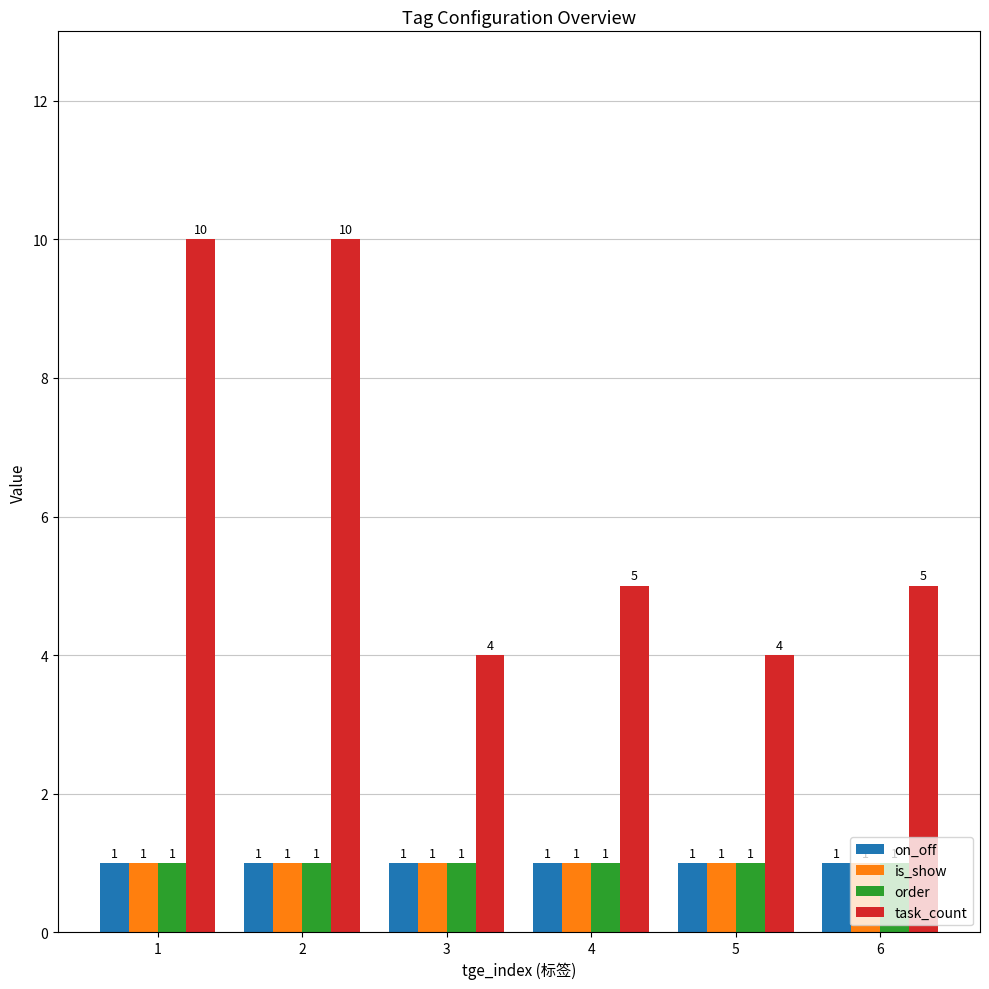

Which series has the widest spread of values?

task_count